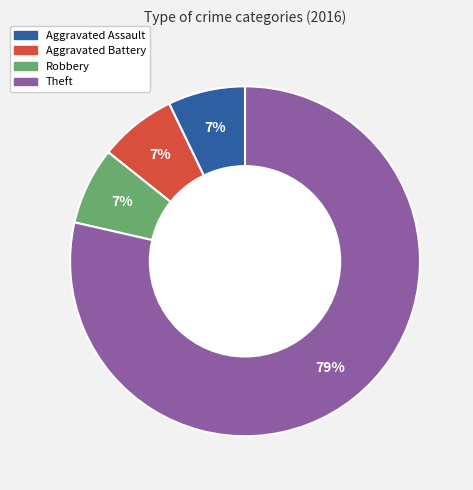

How many segments does this pie chart have?

4